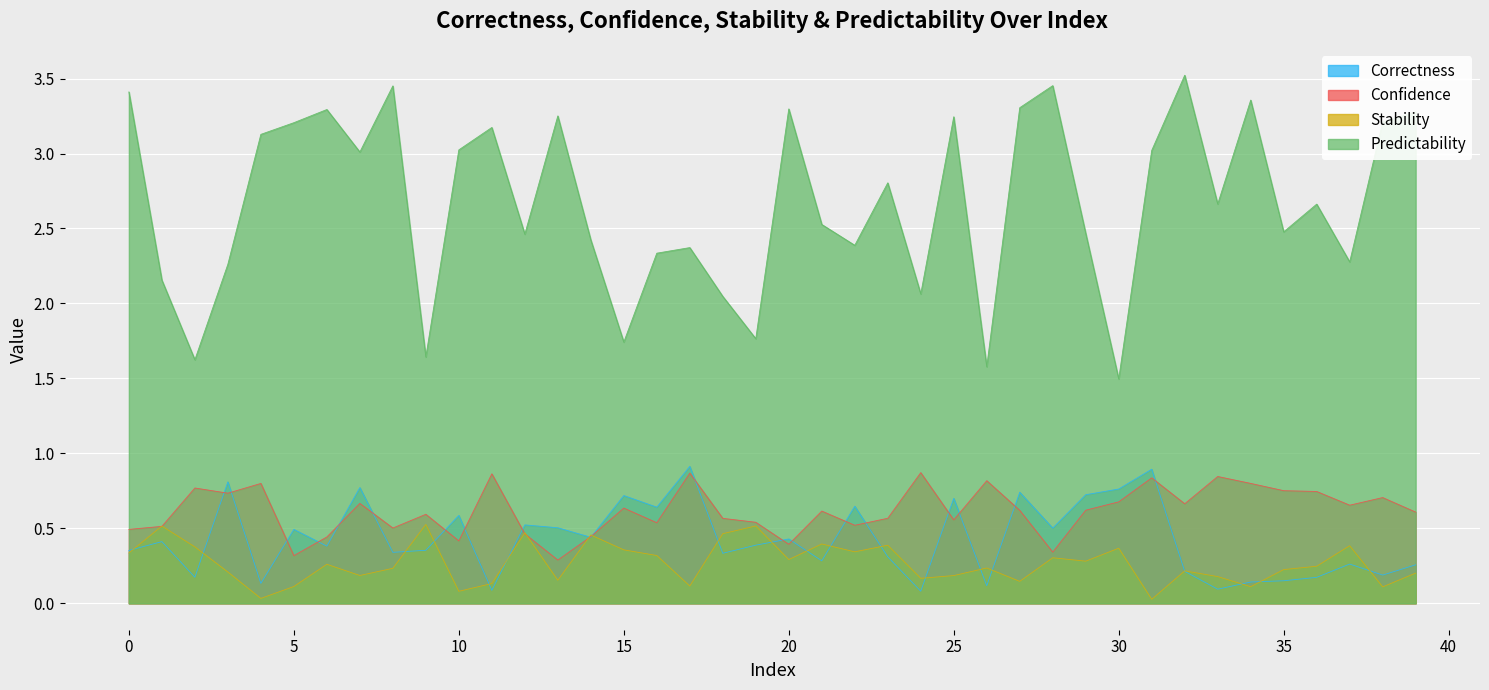

Is the value of Confidence at 3 greater than the value of Correctness at 13?

Yes